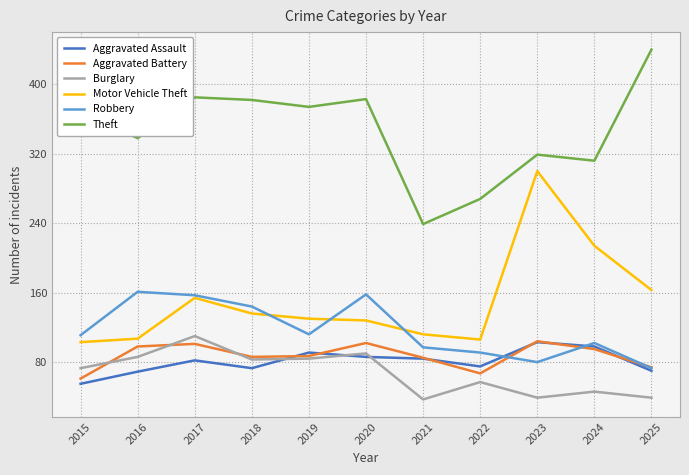

What is the difference between the maximum and minimum values in the Motor Vehicle Theft series?

197